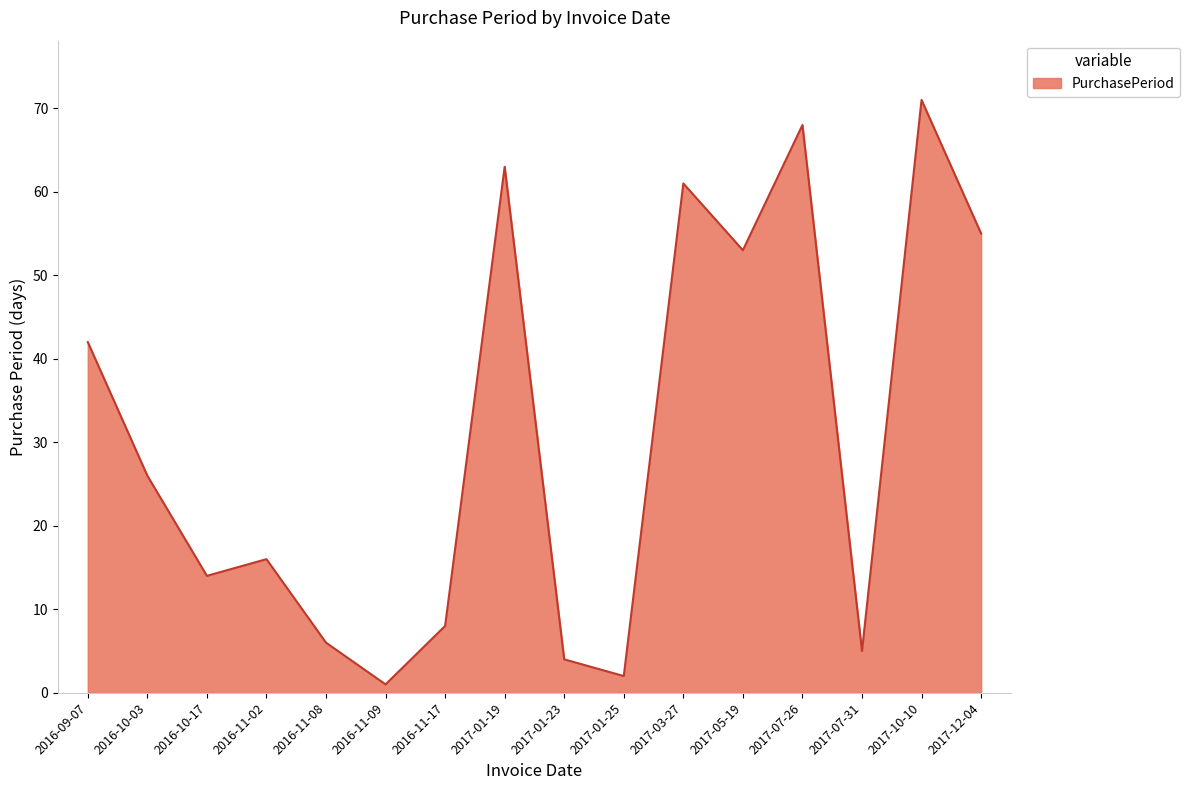

How many values are below 26?

8